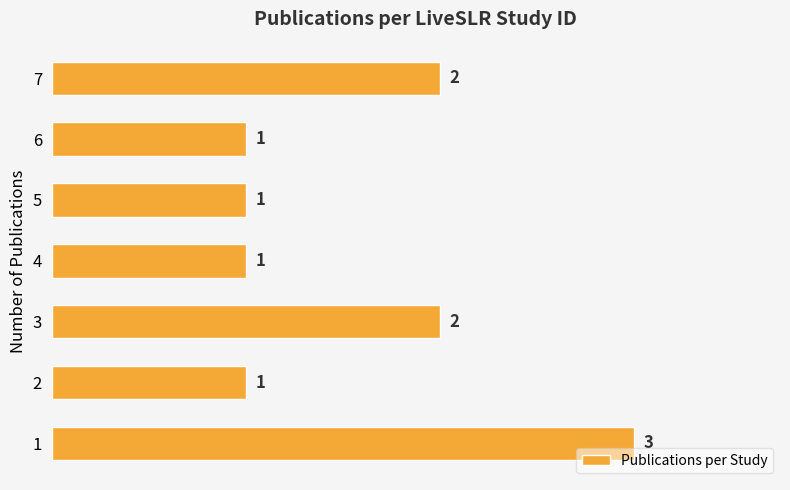

How many bars are there in total?

7